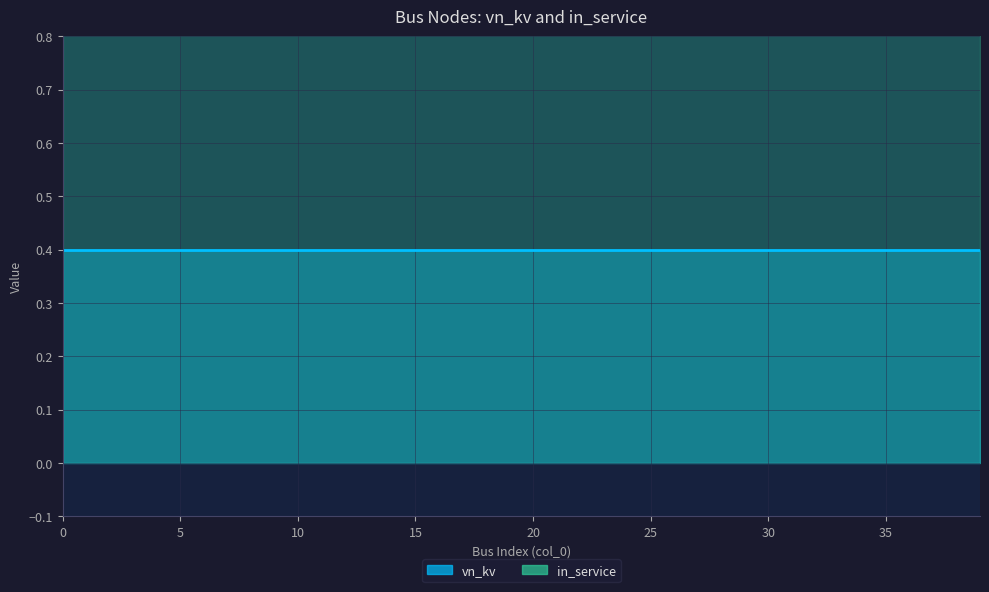

Is the value of in_service_count at 6 greater than the value of LV_nodes at 8?

Yes